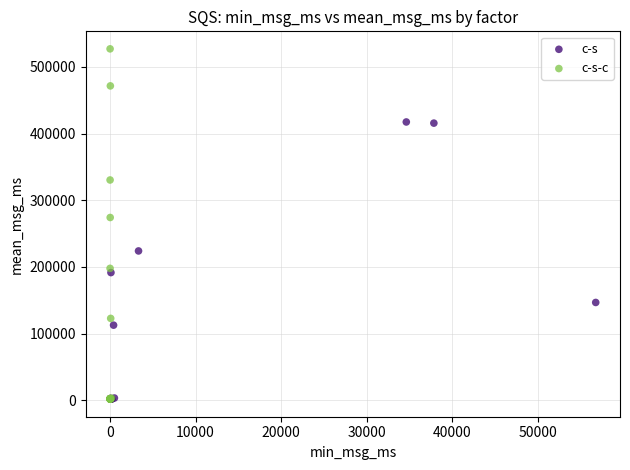

Which series reaches the maximum Y coordinate?

c-s-c